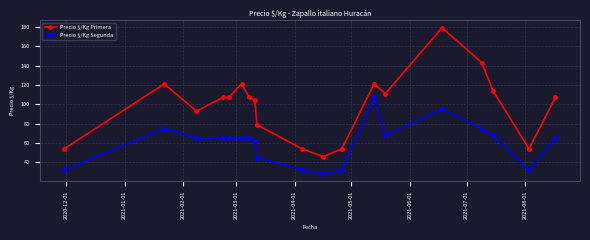

Which series has the largest total across all categories?

Precio $/Kg Primera